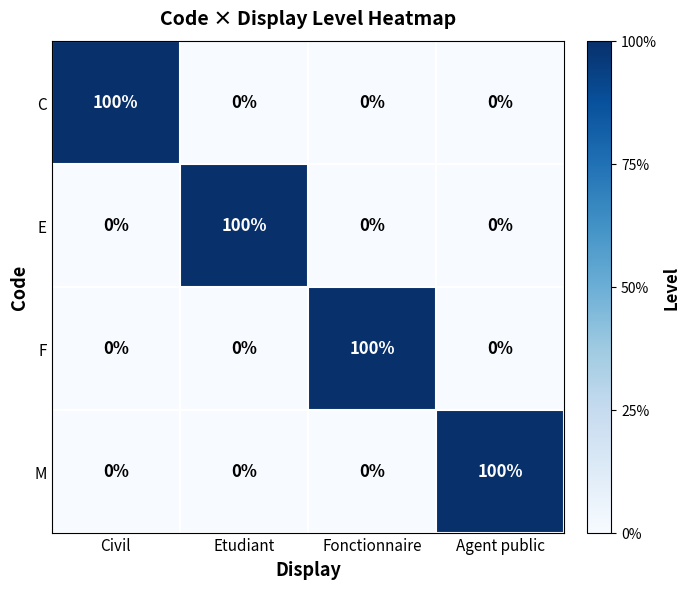

What is the difference between the highest and lowest values at Agent public?

100